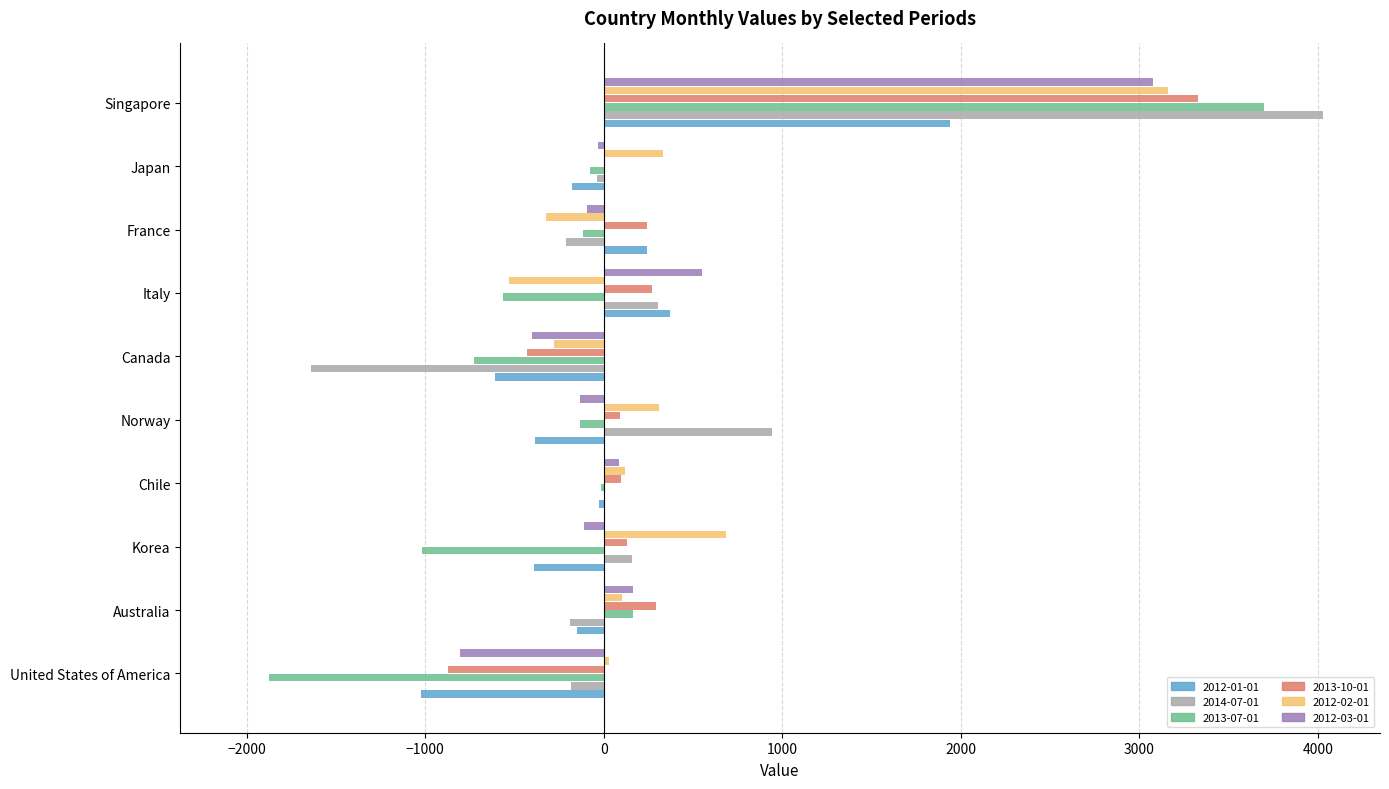

Where is 2012-01-01 nearest to the value 459?

Italy